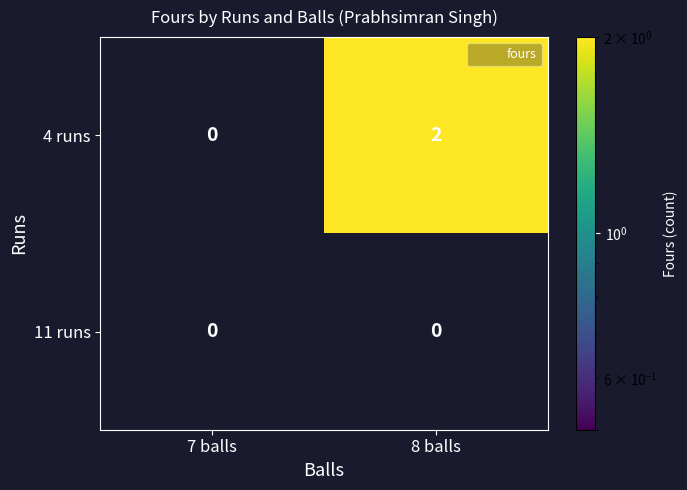

Rank the categories by 4 runs value from lowest to highest.

7 balls, 8 balls